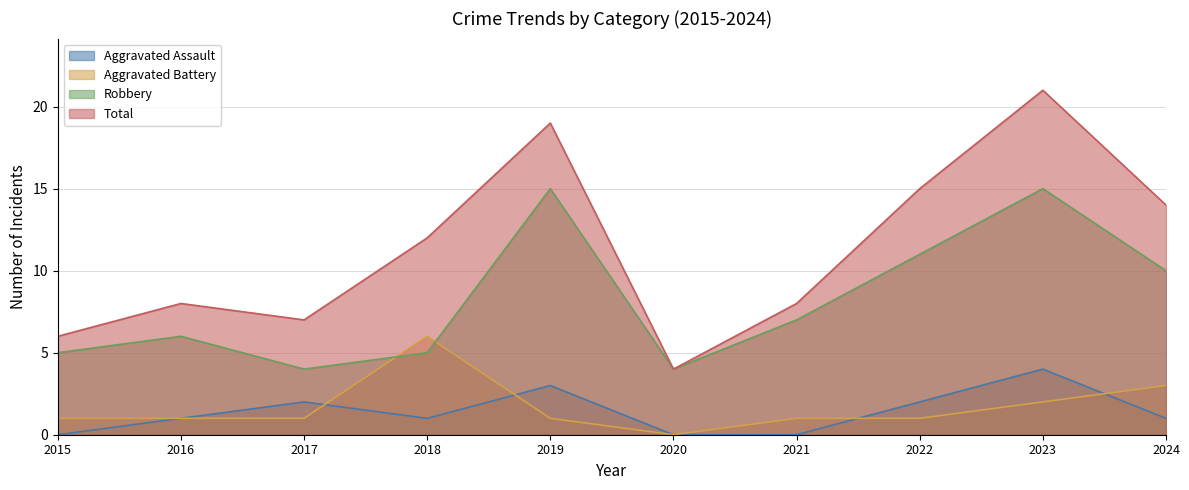

Is it true that Total equals 10 at 2022?

False